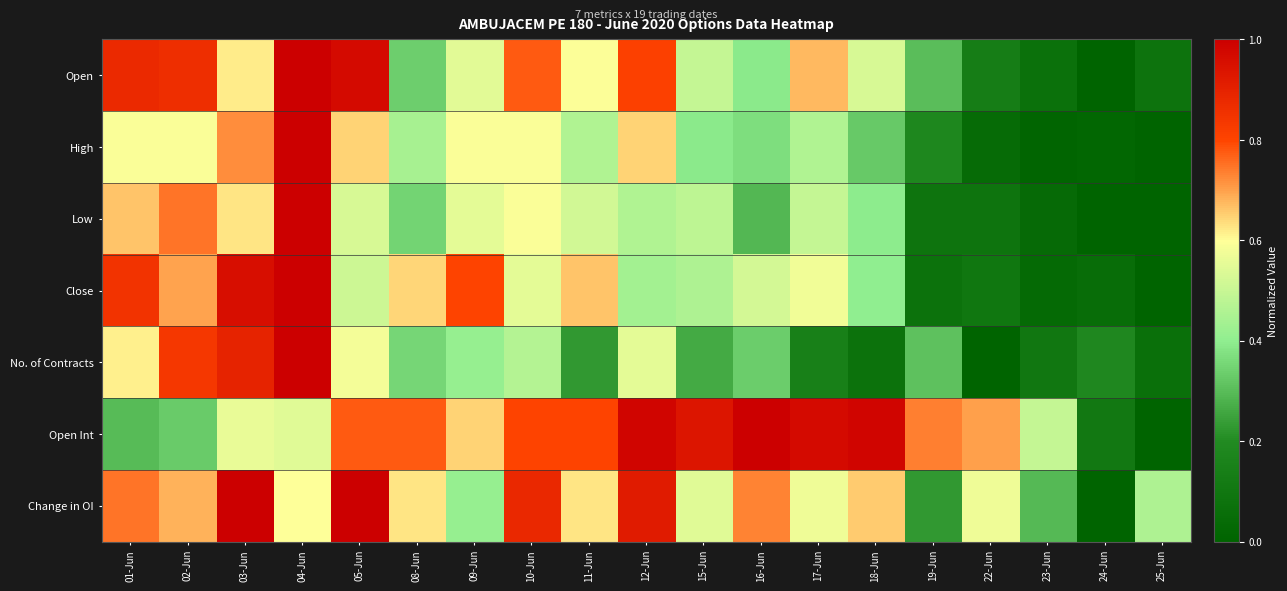

At which category is the sum across all series the highest?

04-Jun